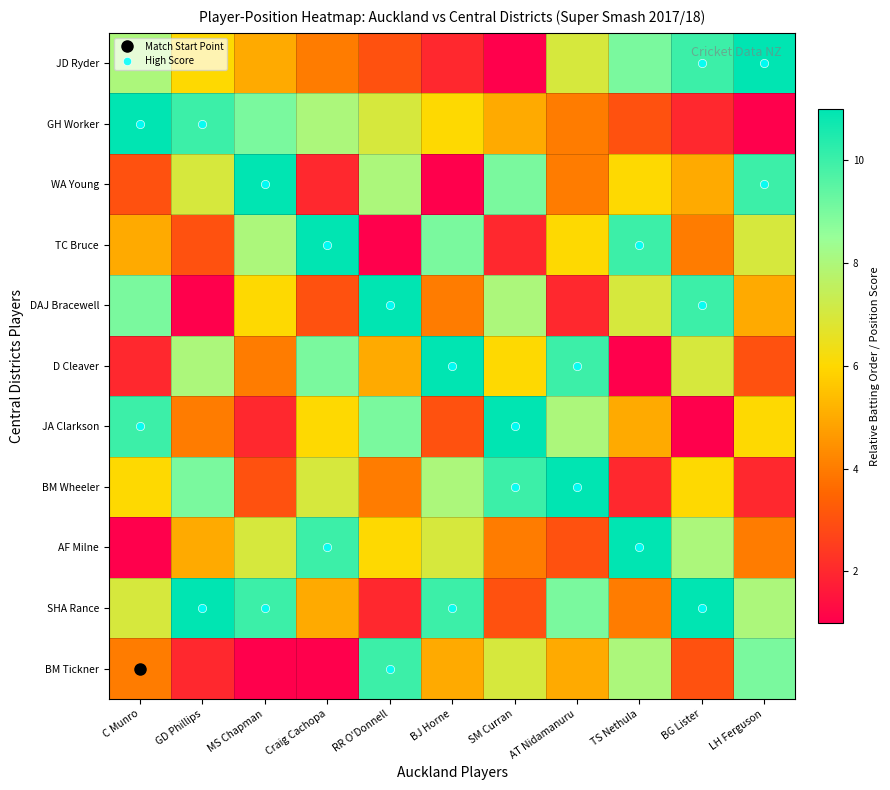

Which series has the largest range (max minus min)?

JD Ryder